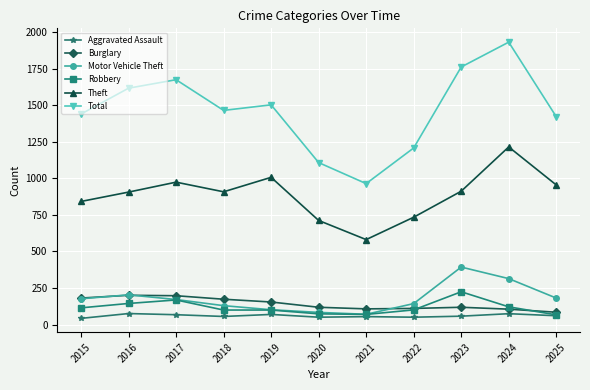

Is the value of Robbery at 2023 greater than the value of Aggravated Assault at 2020?

Yes